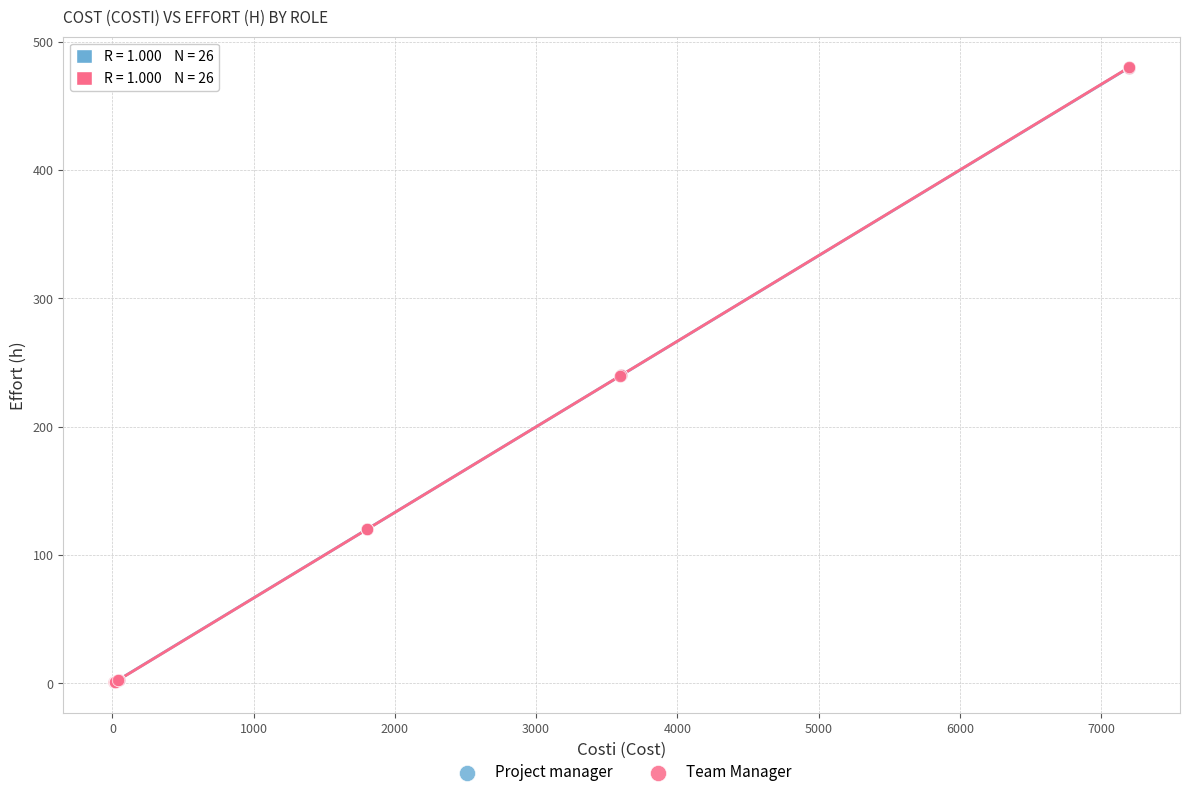

Which series has the widest spread of Y values?

Team Manager